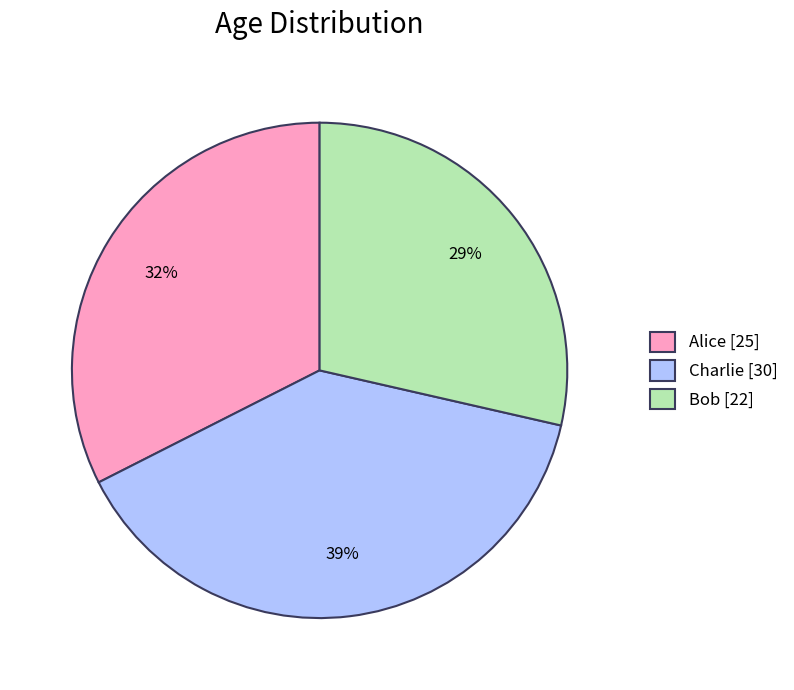

Rank the categories by value from highest to lowest.

Charlie, Alice, Bob